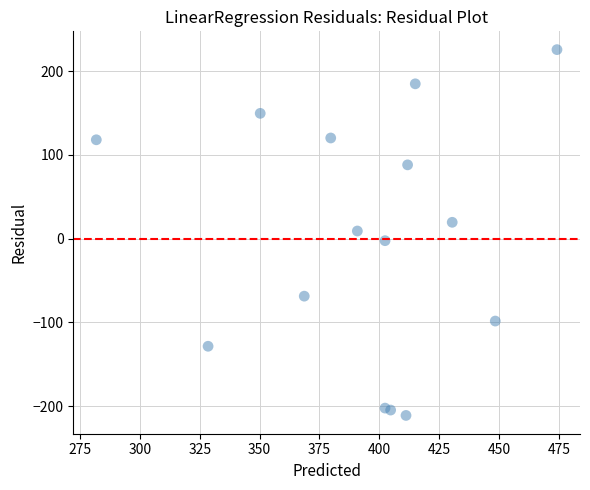

What is the range of X values (max minus min)?

192.3